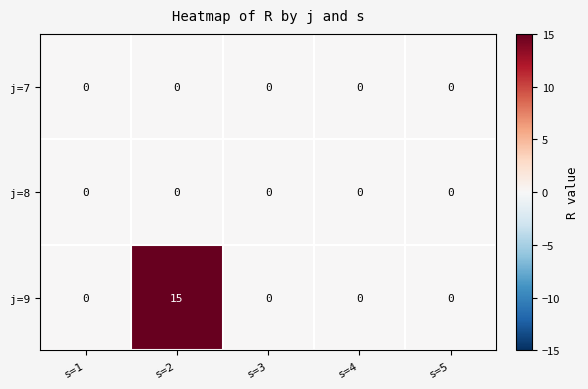

What is the difference between the highest and lowest values at s=2?

15